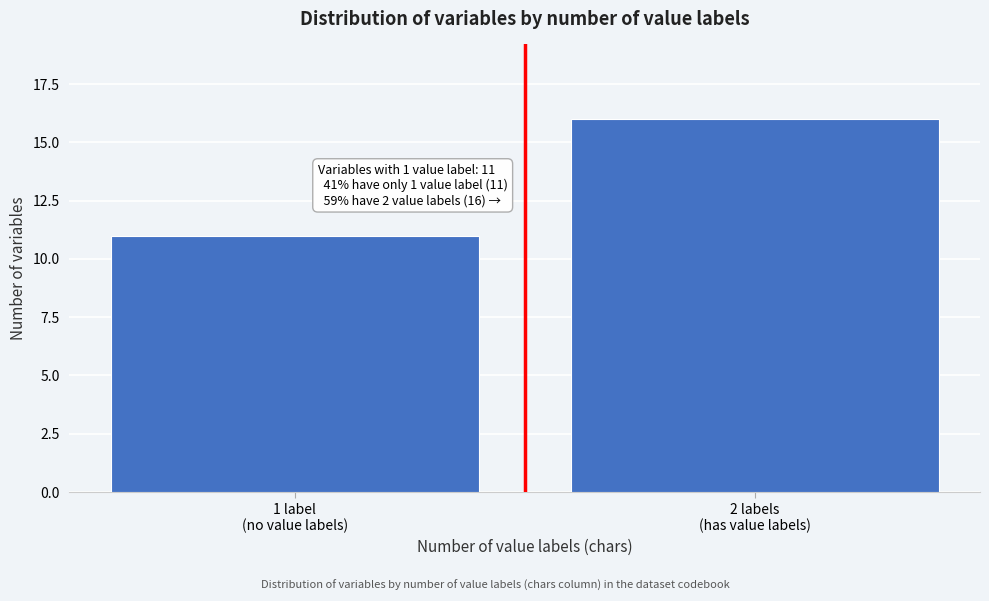

Reading left to right, list all the values displayed in this chart.

11	16